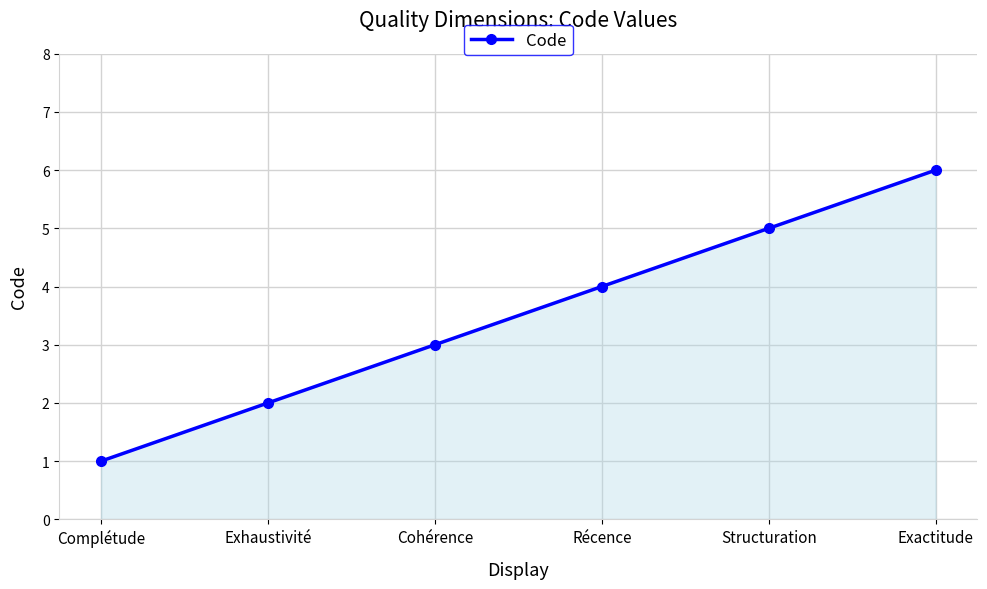

What is the ratio of the value at Complétude to the value at Exactitude?

0.2